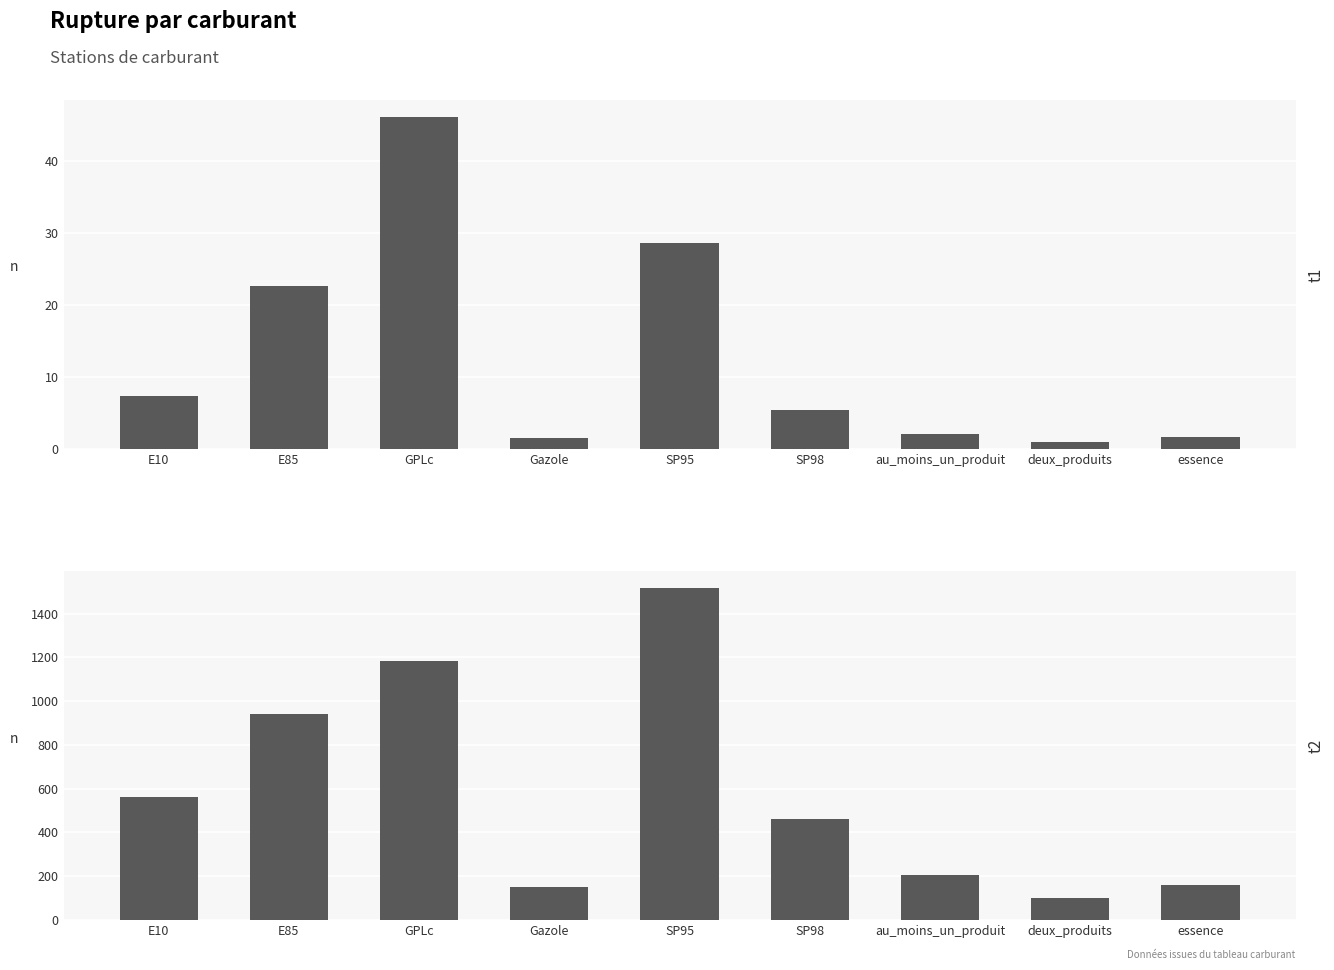

What is the total value across all series at deux_produits?

101.0